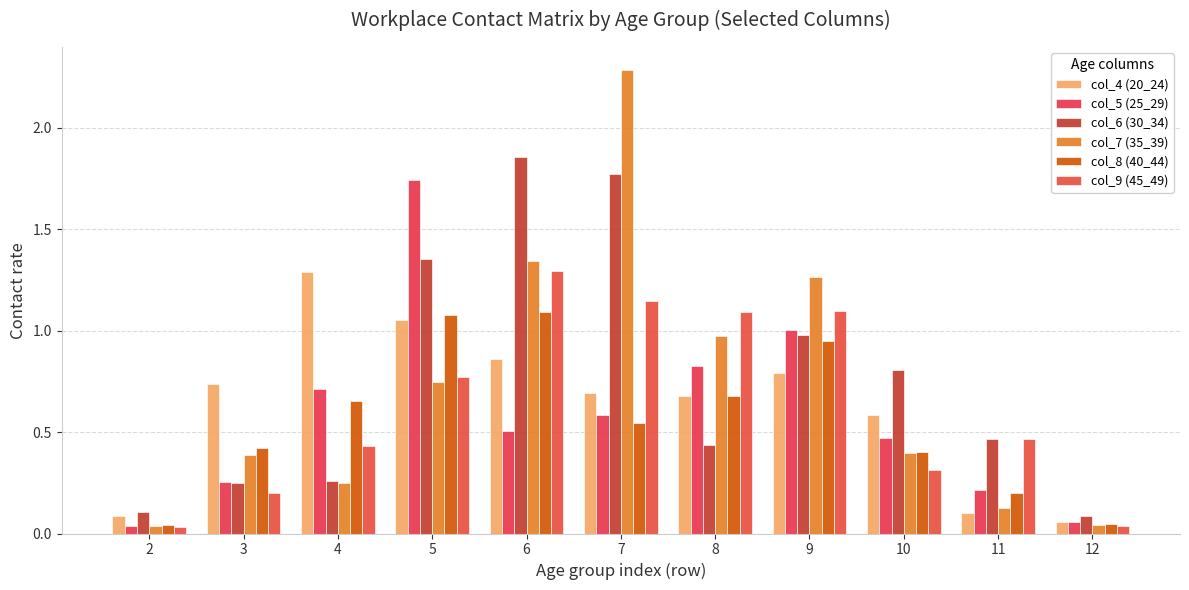

Which series has the largest total across all categories?

col_6 (30_34)